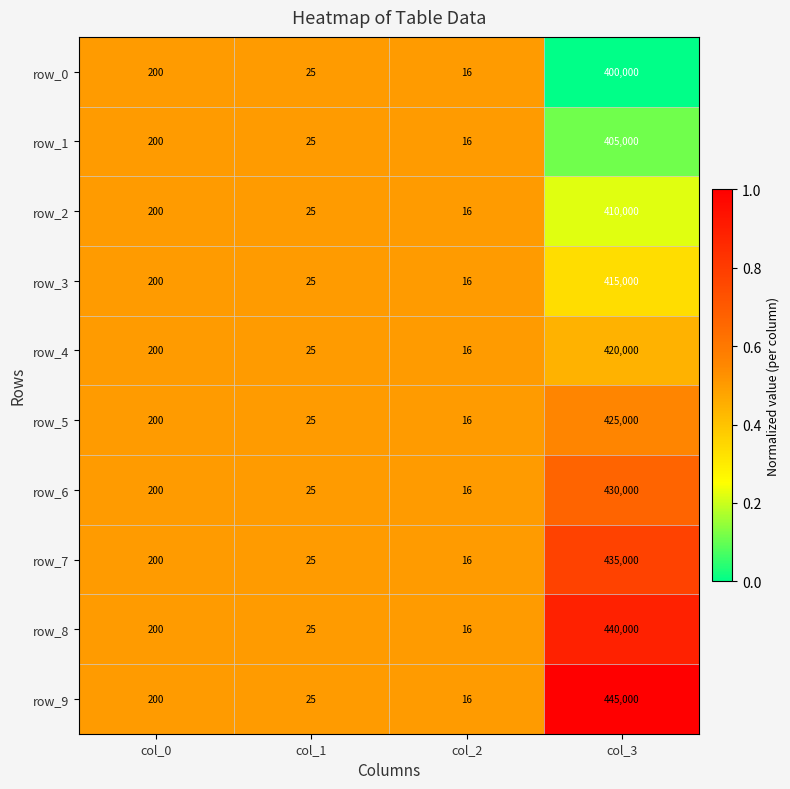

The value of row_0 at col_1 is 25. True or false?

True